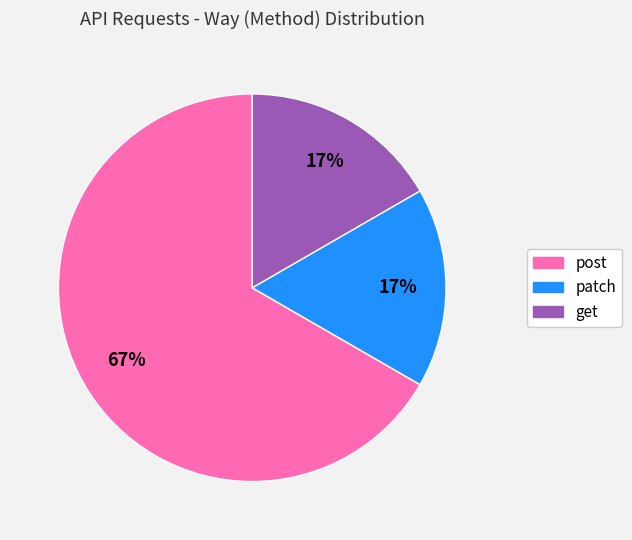

Is there a majority slice in this chart?

Yes